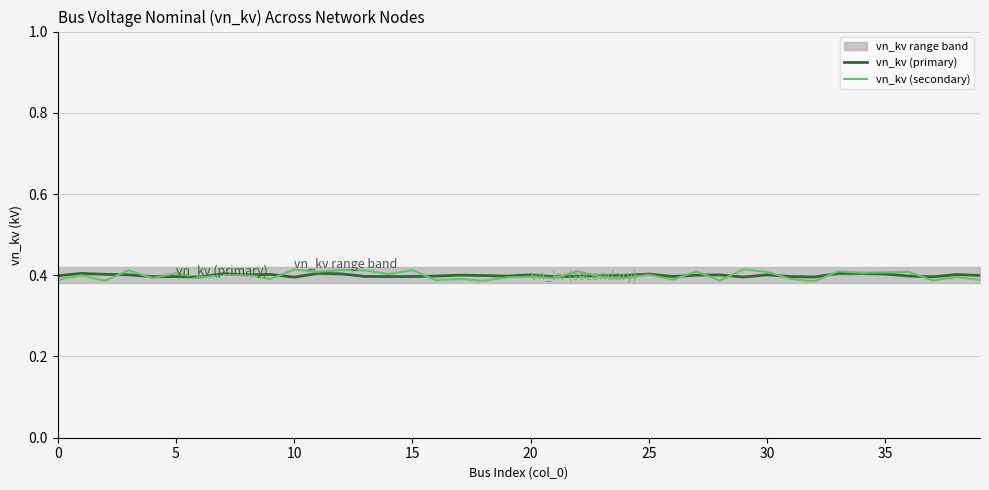

At how many categories does at least one series exceed 0?

40